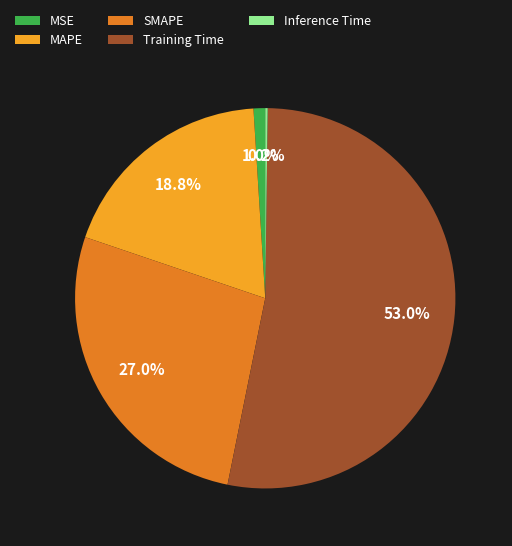

Between SMAPE and MSE, which is larger?

SMAPE